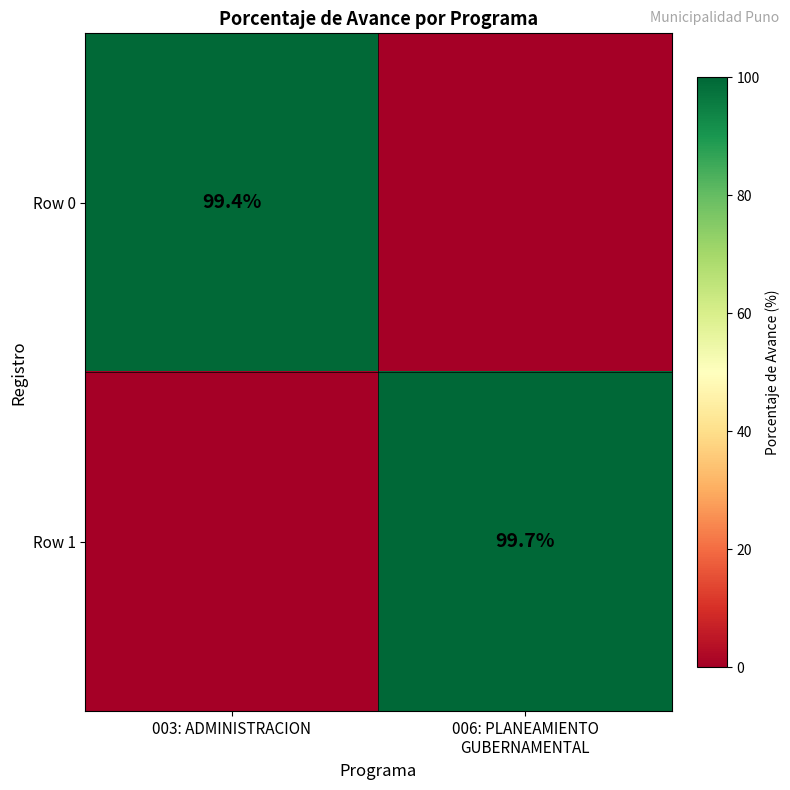

Rank the series at 006: PLANEAMIENTO GUBERNAMENTAL from highest to lowest value.

Row 1, Row 0